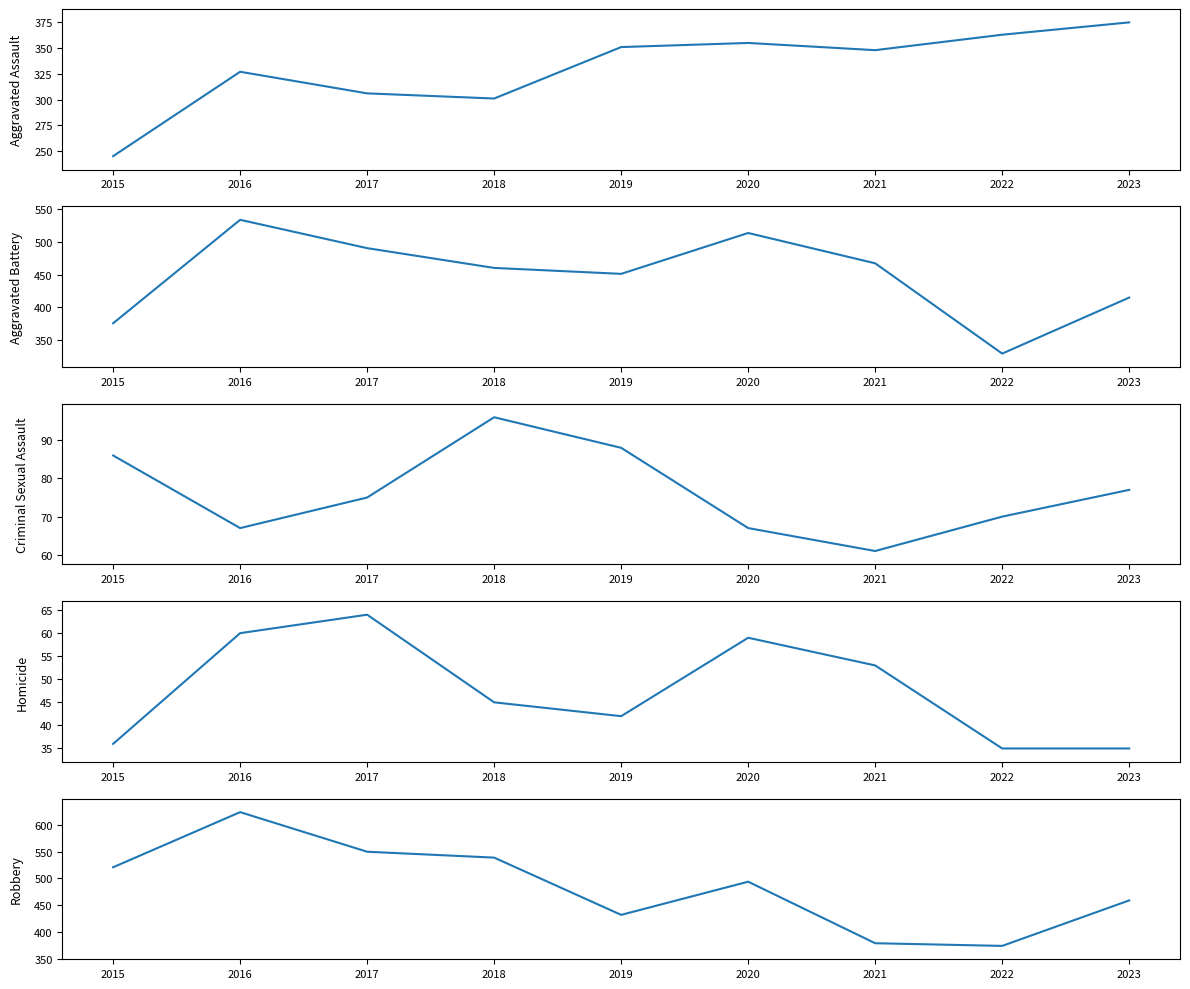

Reading right to left, transcribe all the data shown in this chart.

Aggravated Assault: 2023=375	2022=363	2021=348	2020=355	2019=351	2018=301	2017=306	2016=327	2015=245
Aggravated Battery: 2023=415	2022=330	2021=467	2020=513	2019=451	2018=460	2017=490	2016=533	2015=376
Criminal Sexual Assault: 2023=77	2022=70	2021=61	2020=67	2019=88	2018=96	2017=75	2016=67	2015=86
Homicide: 2023=35	2022=35	2021=53	2020=59	2019=42	2018=45	2017=64	2016=60	2015=36
Robbery: 2023=459	2022=374	2021=379	2020=494	2019=432	2018=539	2017=550	2016=624	2015=521